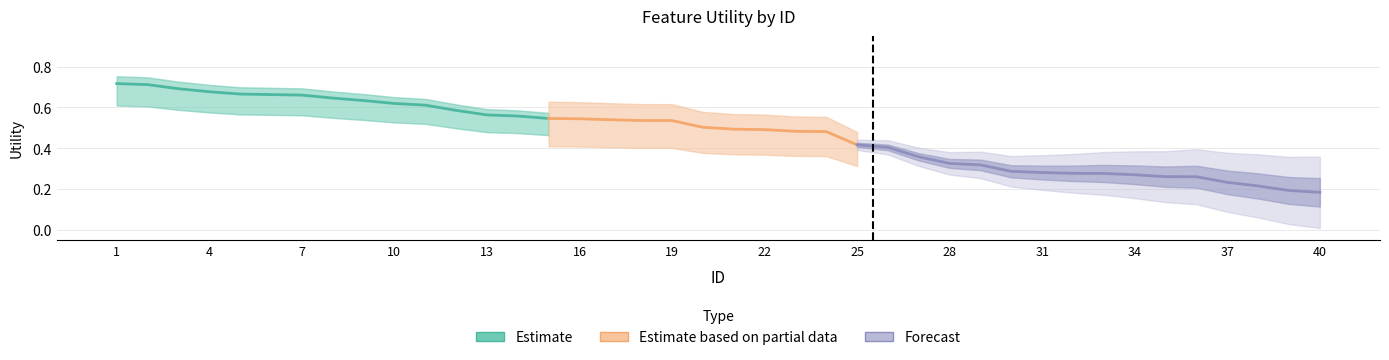

Count the values in the range 0 to 1.

40